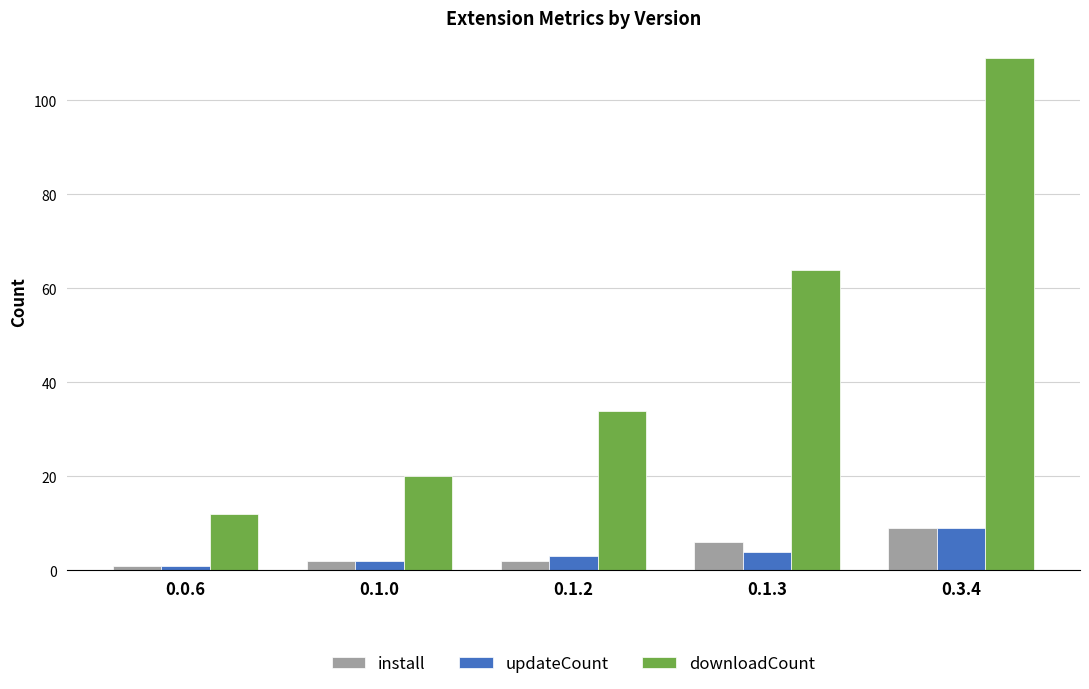

What is the difference between the highest and lowest values at 0.0.6?

11